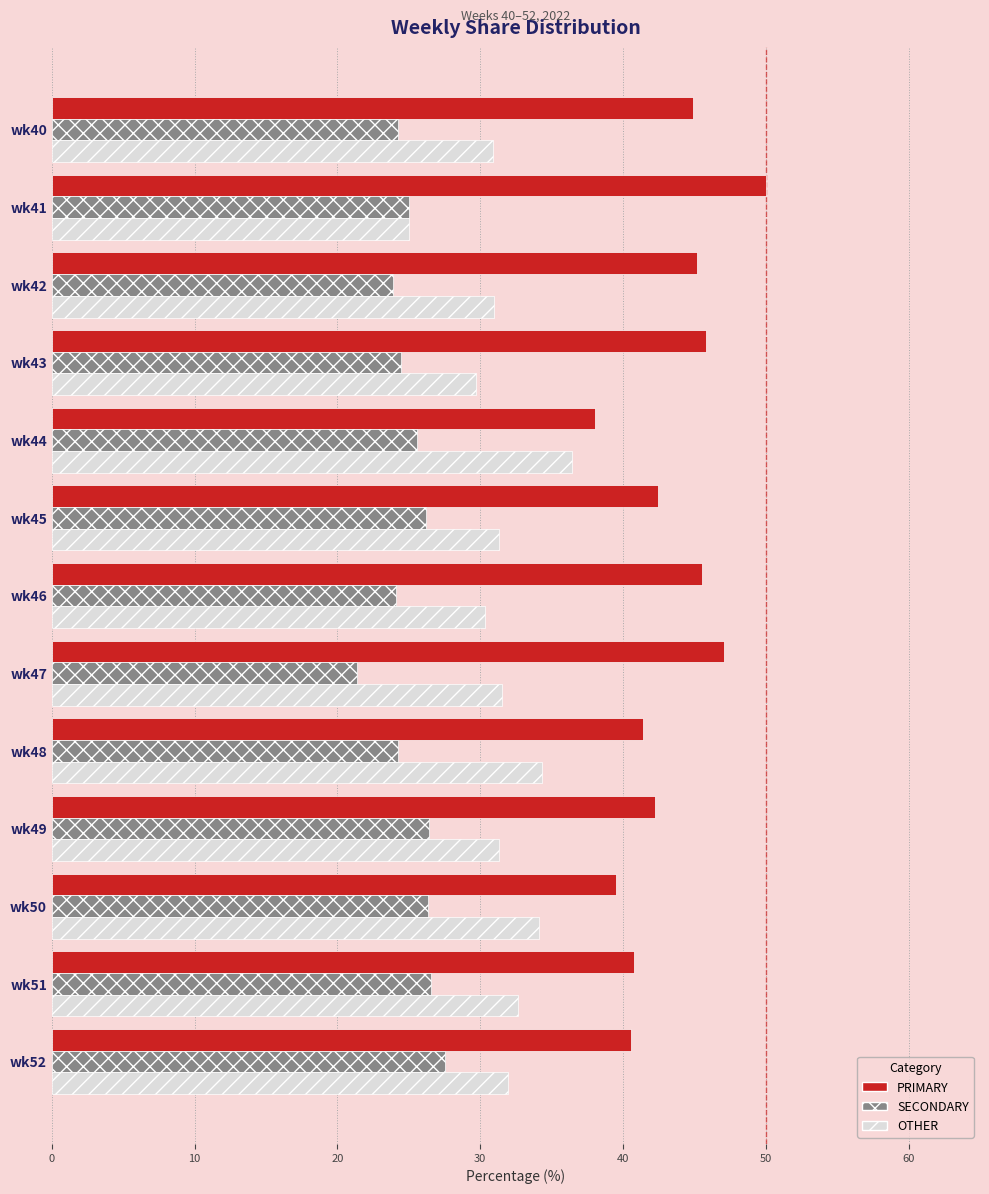

What is the maximum value for PRIMARY?

50.0